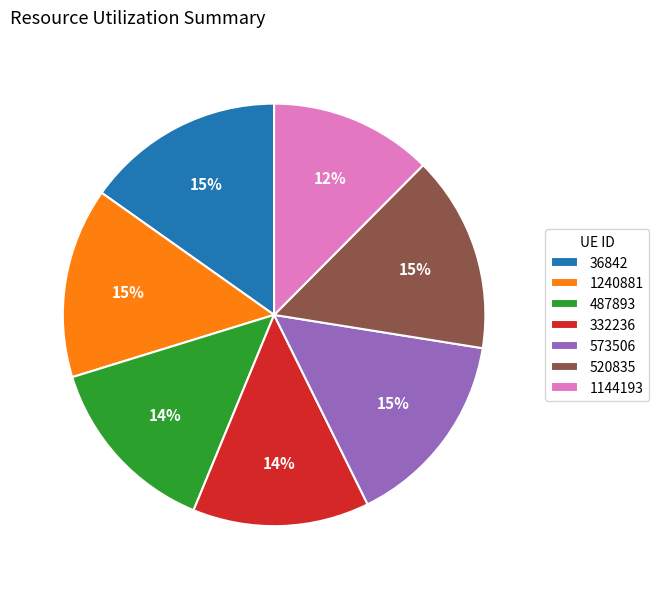

To the nearest percent, what is the average slice percentage?

14%